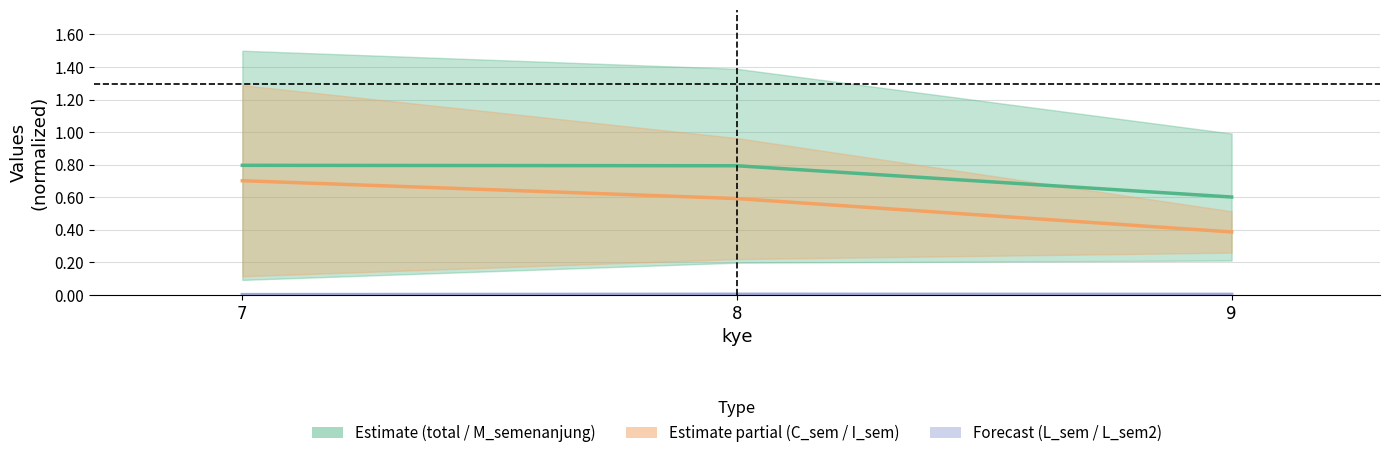

Which category has the lowest value across all series?

7